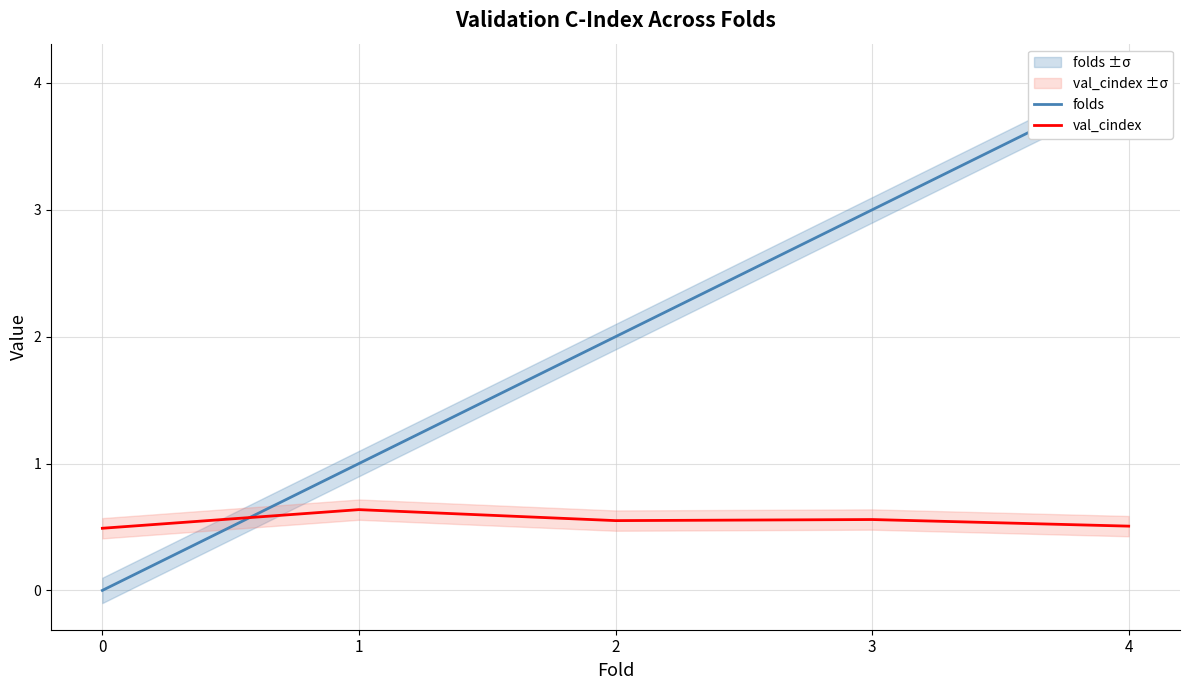

After their last crossing, which series has the higher values: folds or val_cindex?

folds